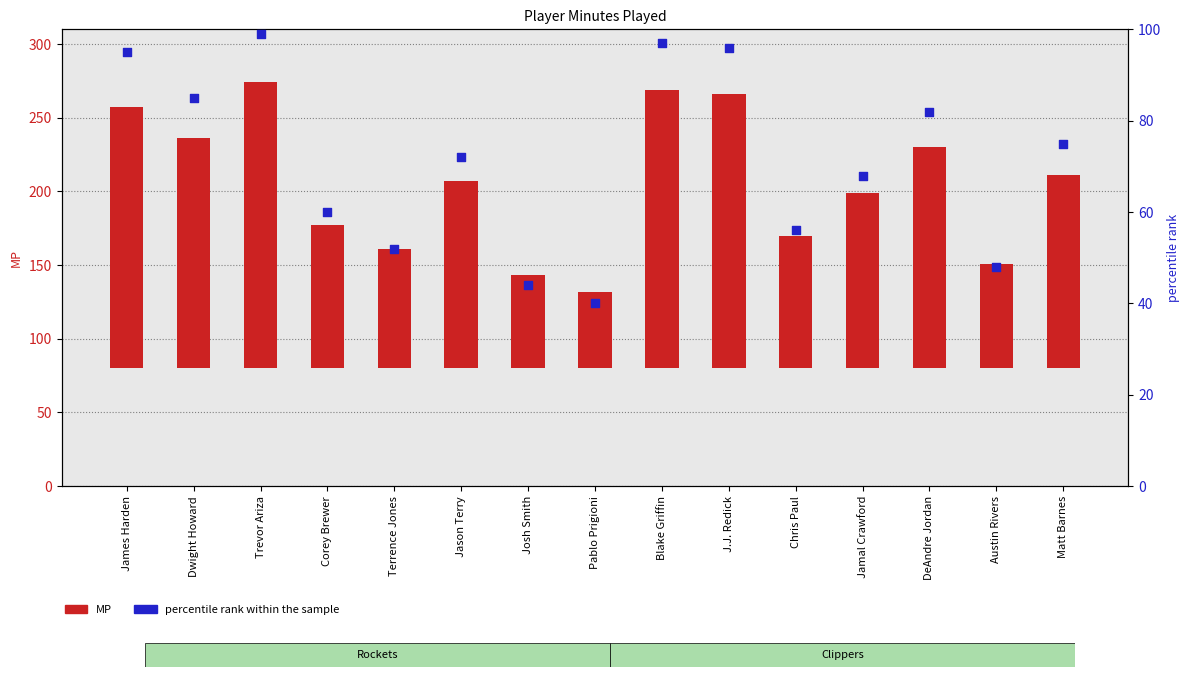

At how many categories does at least one series exceed 146?

6